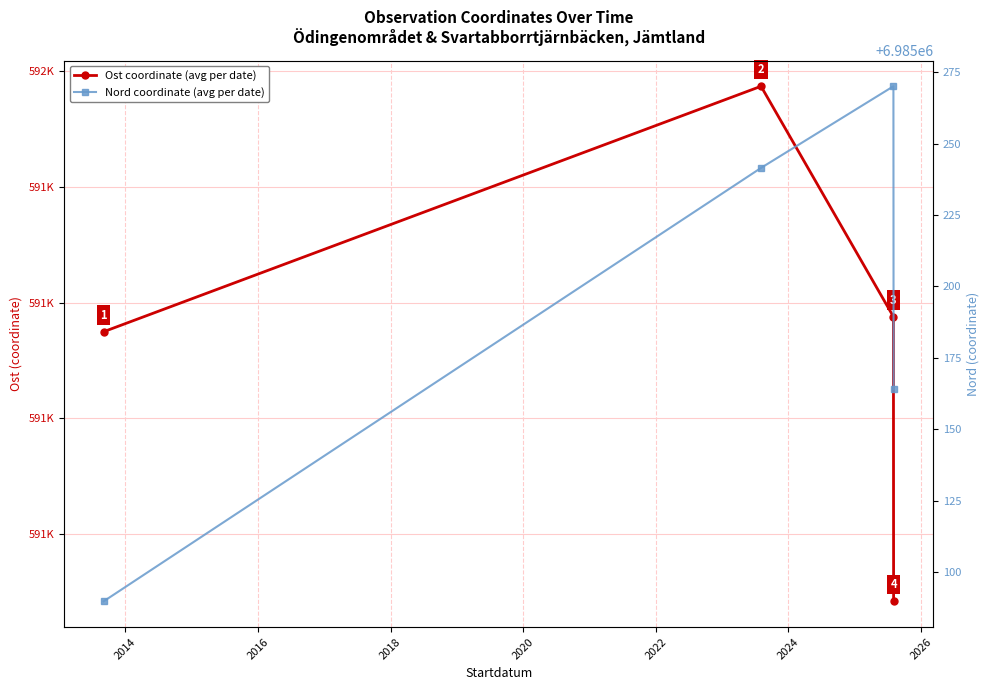

Which series has the largest total across all categories?

Nord coordinate (avg per date)